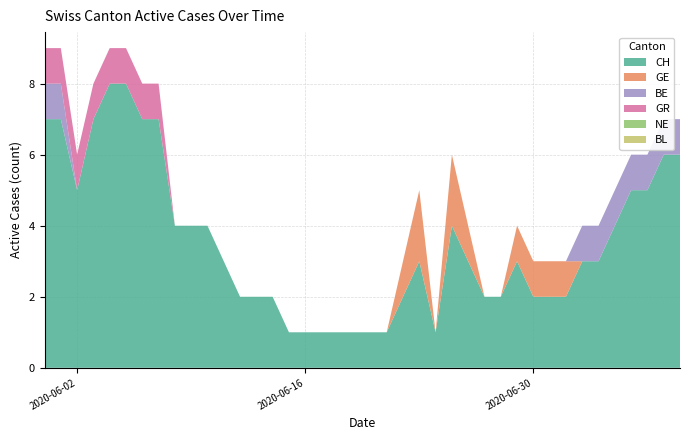

Reading right to left, what are all the values shown in this chart?

CH: 6	6	5	5	4	3	3	2	2	2	3	2	2	3	4	1	3	2	1	1	1	1	1	1	1	2	2	2	3	4	4	4	7	7	8	8	7	5	7	7
BL: 0	0	0	0	0	0	0	0	0	0	0	0	0	0	0	0	0	0	0	0	0	0	0	0	0	0	0	0	0	0	0	0	0	0	0	0	0	0	0	0
GR: 0	0	0	0	0	0	0	0	0	0	0	0	0	0	0	0	0	0	0	0	0	0	0	0	0	0	0	0	0	0	0	0	1	1	1	1	1	1	1	1
NE: 0	0	0	0	0	0	0	0	0	0	0	0	0	0	0	0	0	0	0	0	0	0	0	0	0	0	0	0	0	0	0	0	0	0	0	0	0	0	0	0
BE: 1	1	1	1	1	1	1	0	0	0	0	0	0	0	0	0	0	0	0	0	0	0	0	0	0	0	0	0	0	0	0	0	0	0	0	0	0	0	1	1
GE: 0	0	0	0	0	0	0	1	1	1	1	0	0	1	2	0	2	1	0	0	0	0	0	0	0	0	0	0	0	0	0	0	0	0	0	0	0	0	0	0